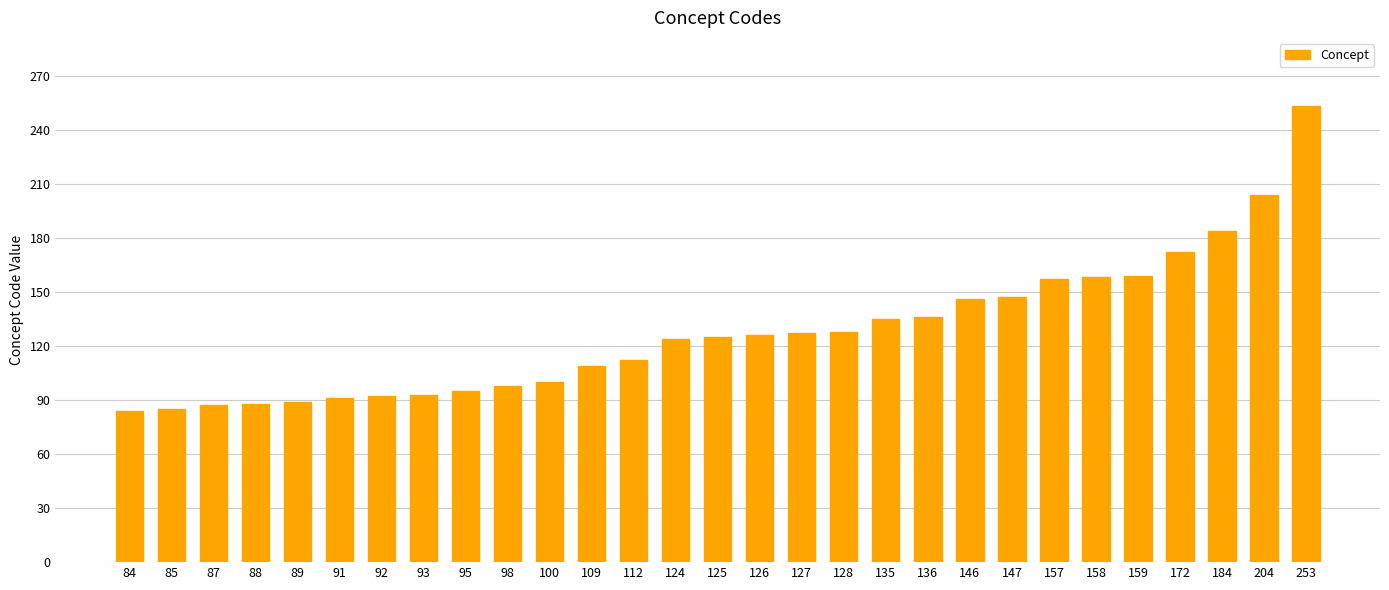

The chart shows a value of 135 at 135. True or false?

True